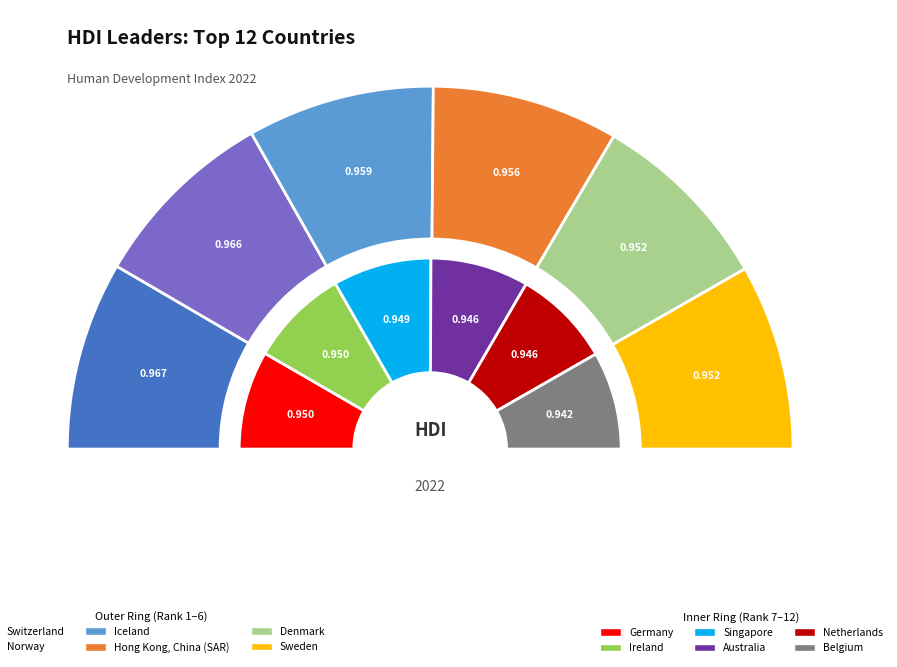

Is there any slice that represents more than half of the pie?

No